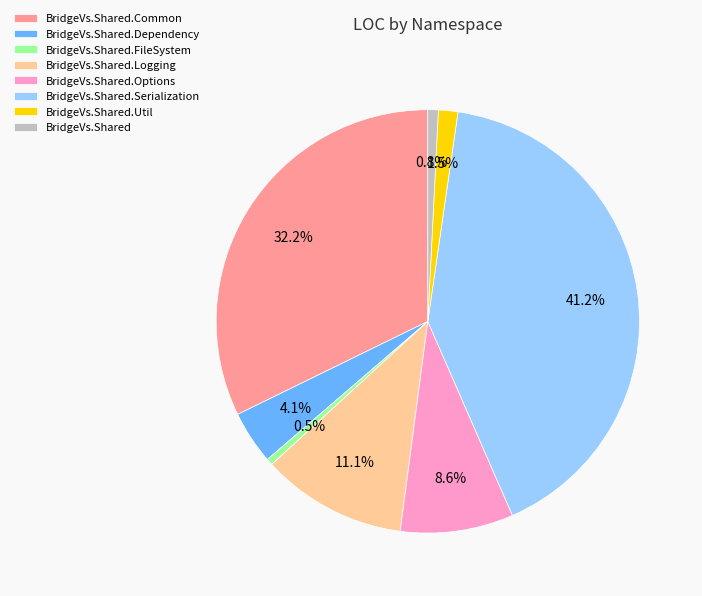

Does BridgeVs.Shared.Common account for over 50% of the chart?

No